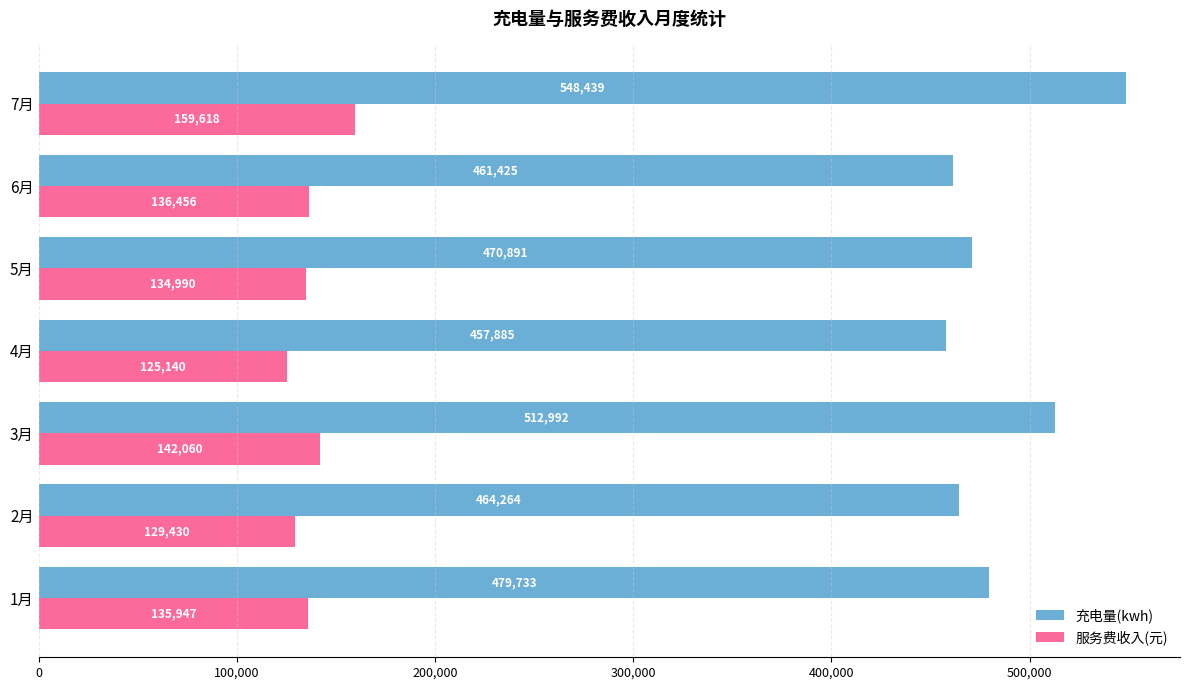

Is it true that 服务费收入(元) equals 136456.5 at 6月?

True